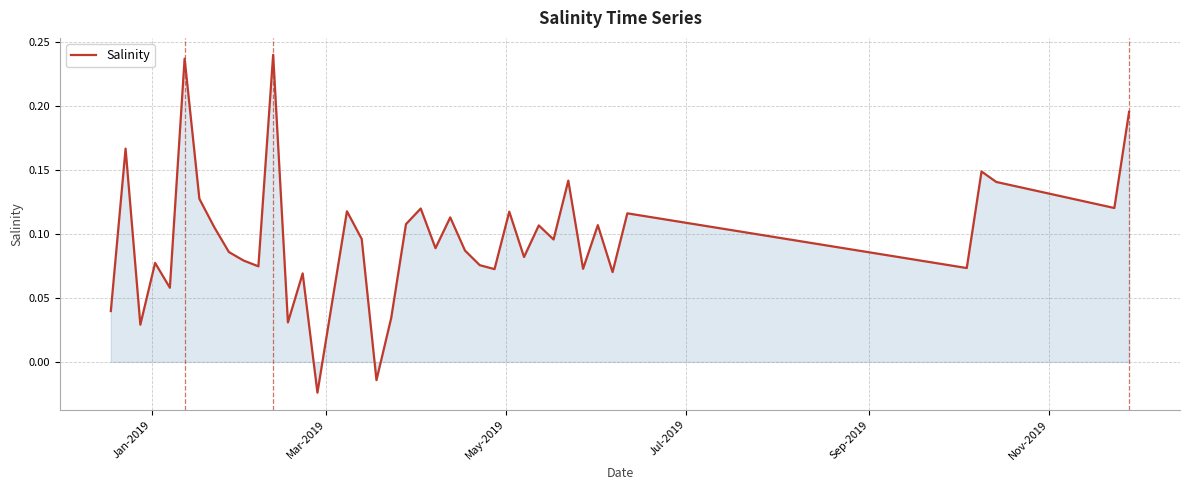

What is the difference between the maximum and minimum values?

0.3